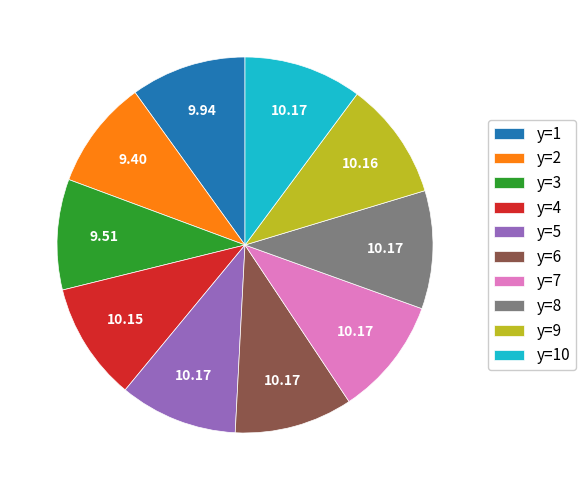

Count the number of slices in the pie.

10